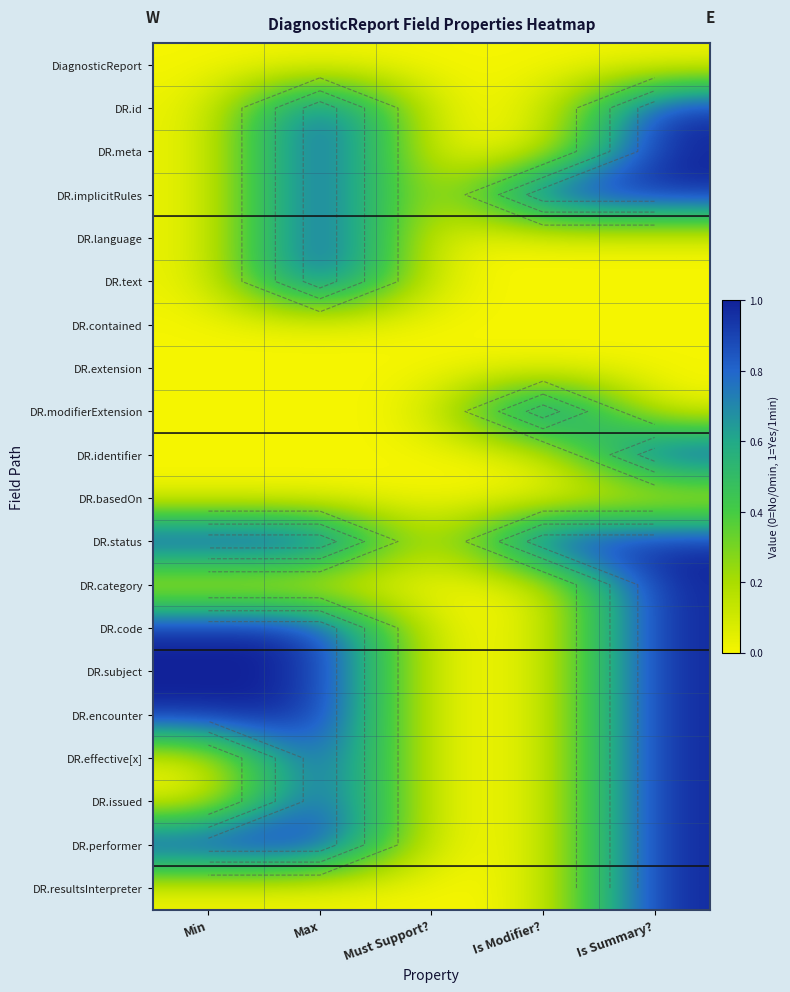

Count the DR.issued values in the range 0 to 1.

5